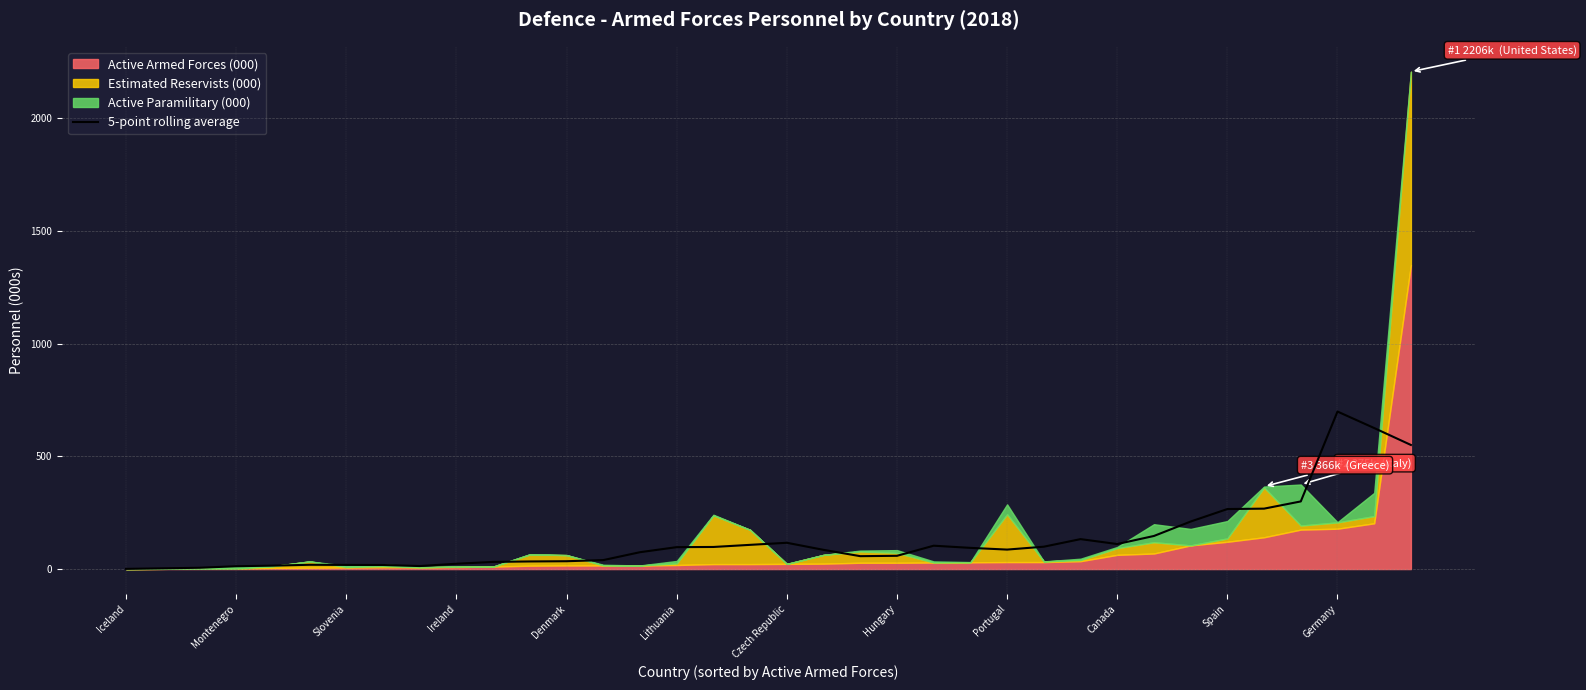

What is the highest value of the 5-point rolling average series?

698.6